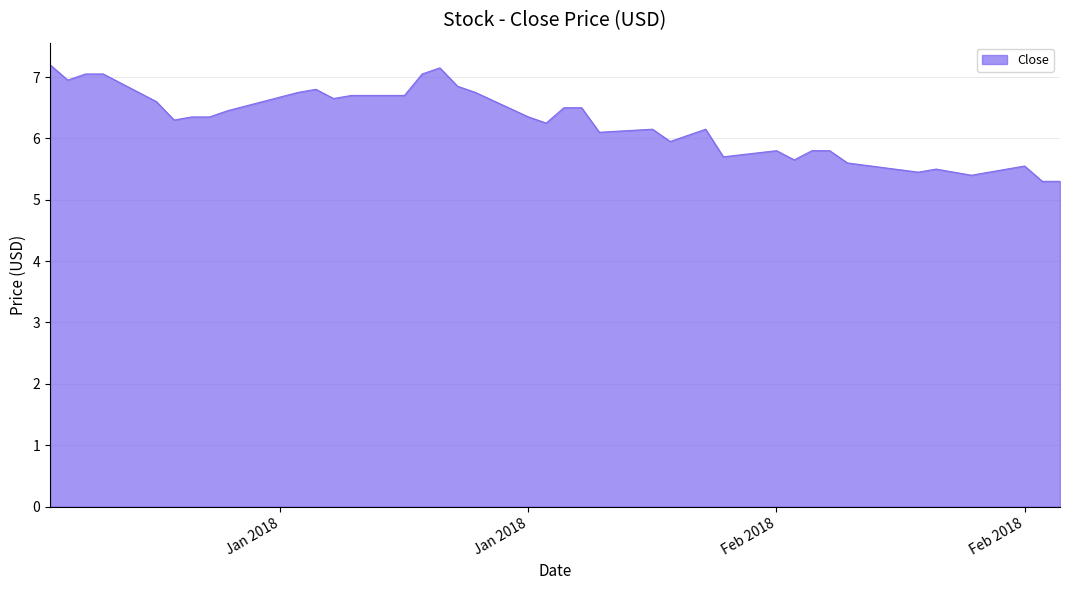

Does the chart display data point markers on the line(s)?

No